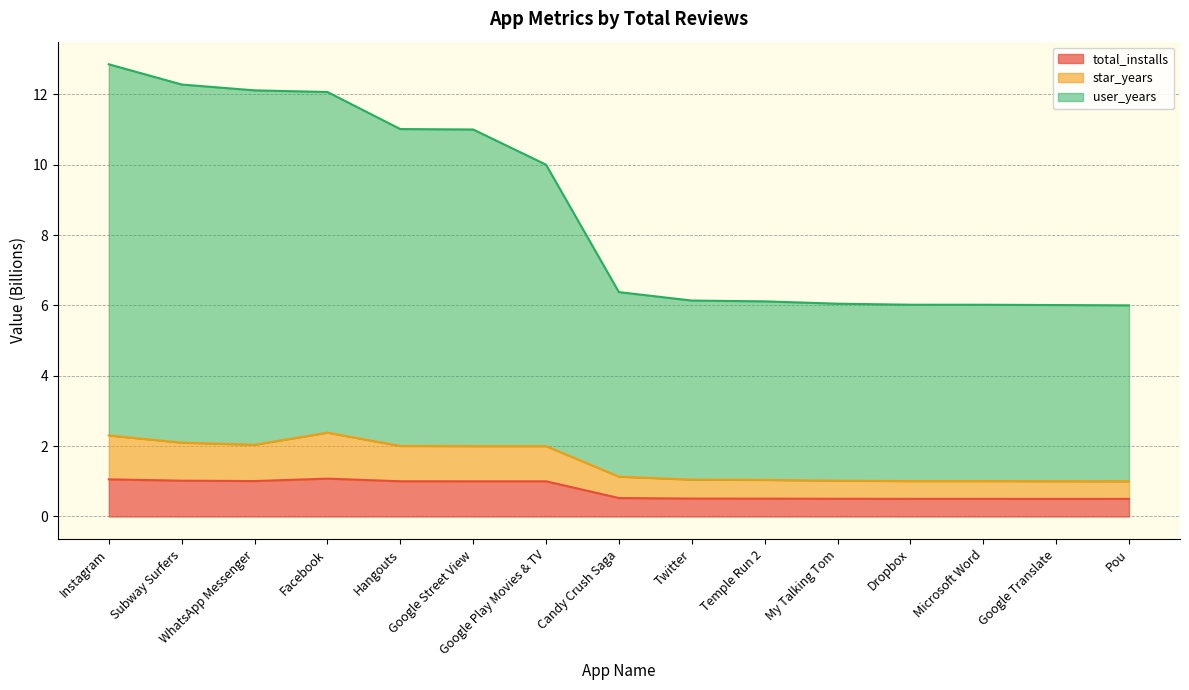

True or false: star_years has more than 1 interior local peaks.

False